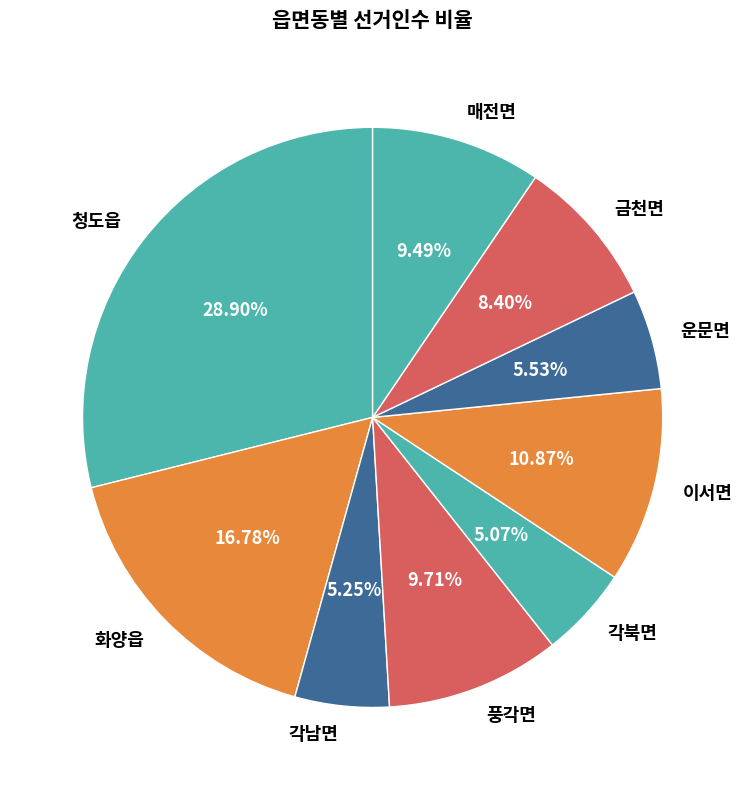

To the nearest percent, what is the combined percentage of 각남면 and 매전면?

15%